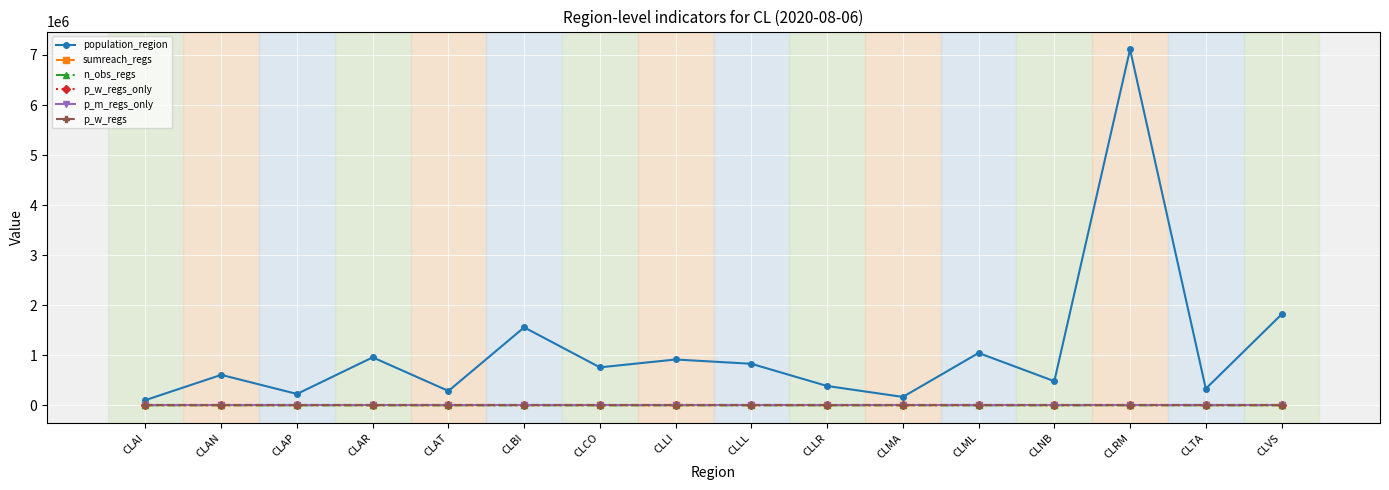

Read the population_region value at CLAN.

607534.0